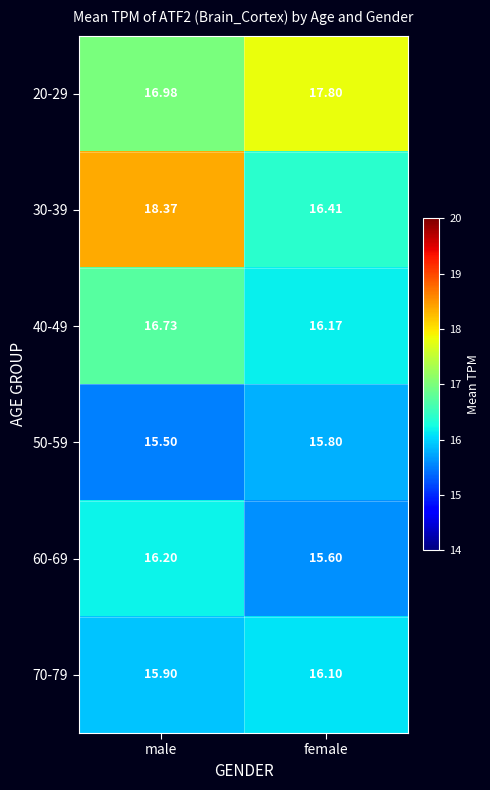

Which label corresponds to the largest value in the chart?

male